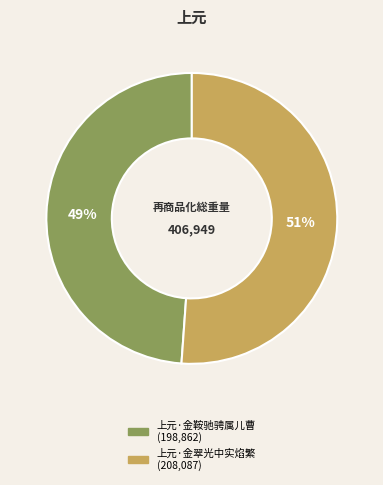

Which category has the smallest portion of the pie?

上元·金鞍驰骋属儿曹